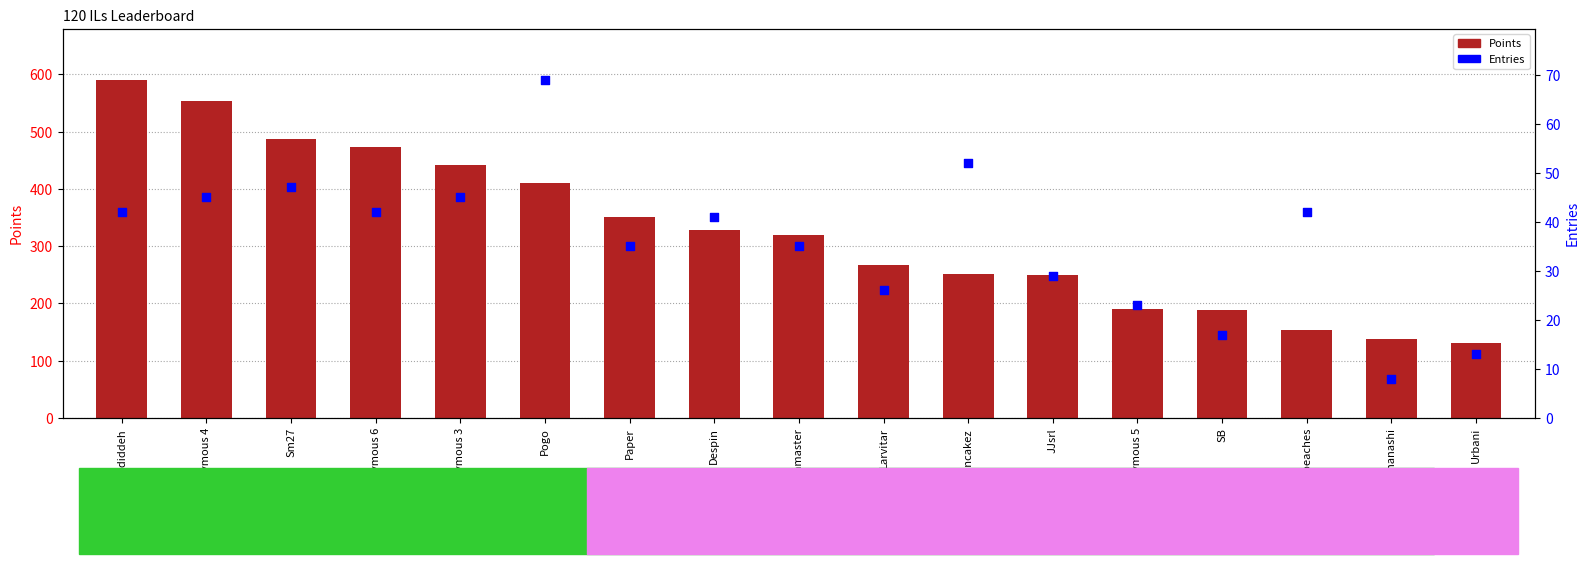

At how many categories does at least one series exceed 554?

1